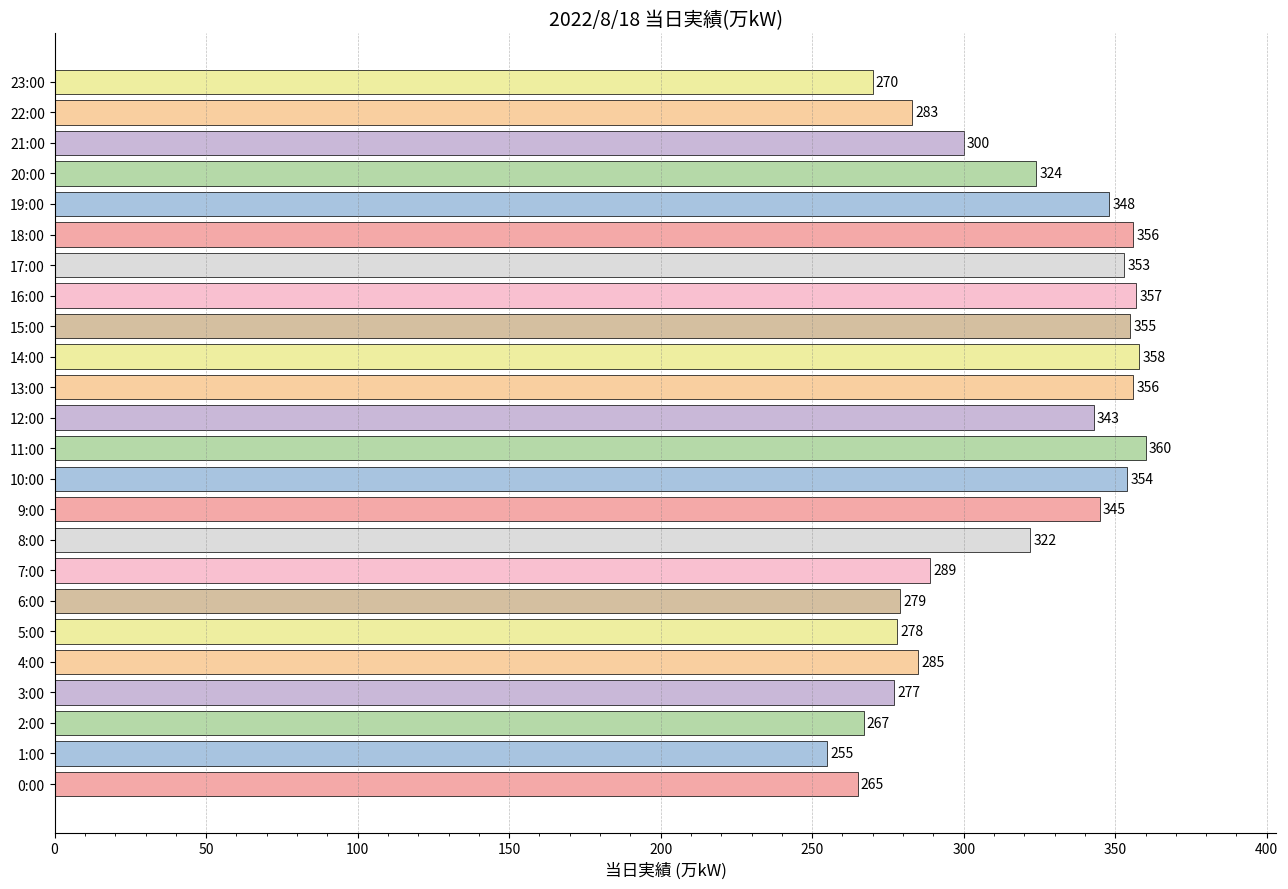

At which category does the chart reach its peak across all series?

11:00